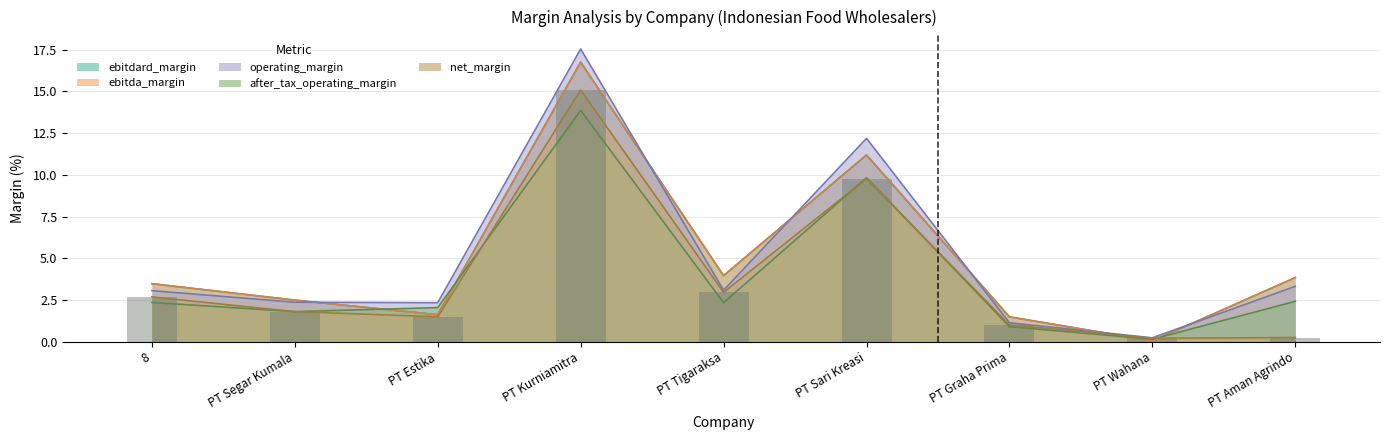

What is the maximum value for ebitda_margin?

16.8